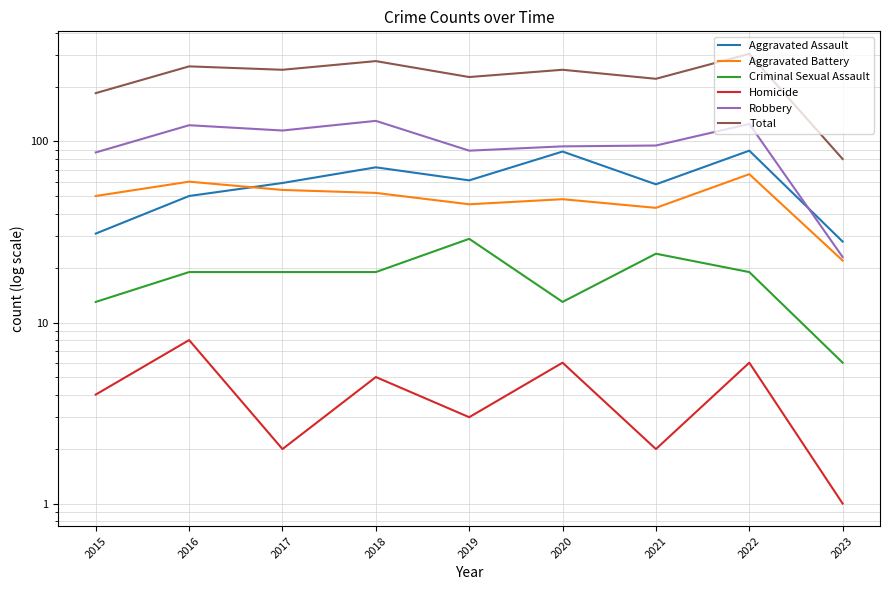

What is the value of the Criminal Sexual Assault point at the 5th from the left?

29